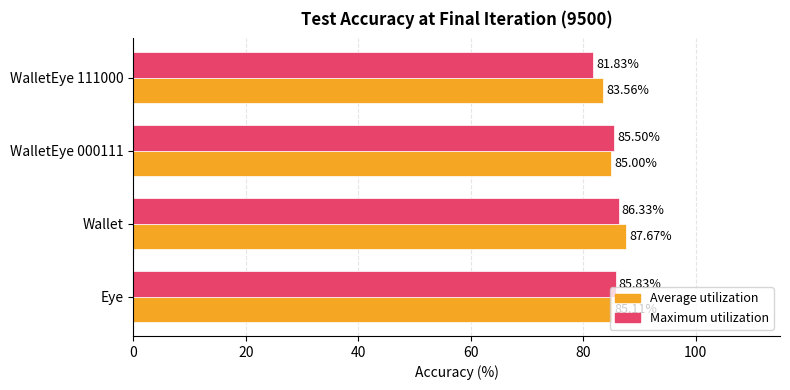

Rank the series at Eye from highest to lowest value.

Maximum utilization, Average utilization